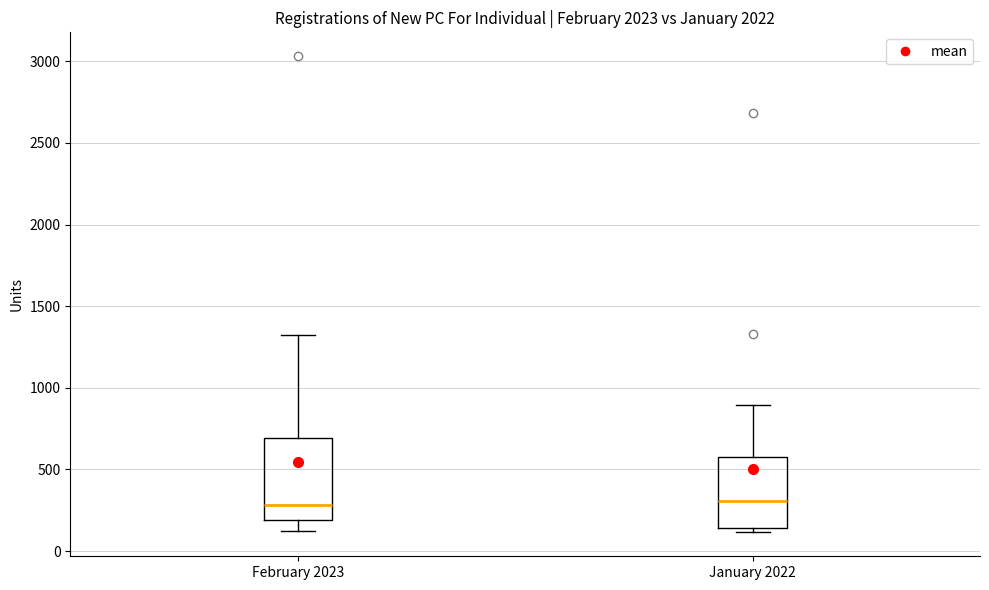

Reading left to right, read every box against the y-axis: the position of its median line, the range the box covers, and the ends of its whiskers. The values are not printed on the chart, so give them approximately, as read against the axis.

February 2023: median 300, box 200 to 700, whiskers 150 to 1350
January 2022: median 300, box 150 to 600, whiskers 100 to 900